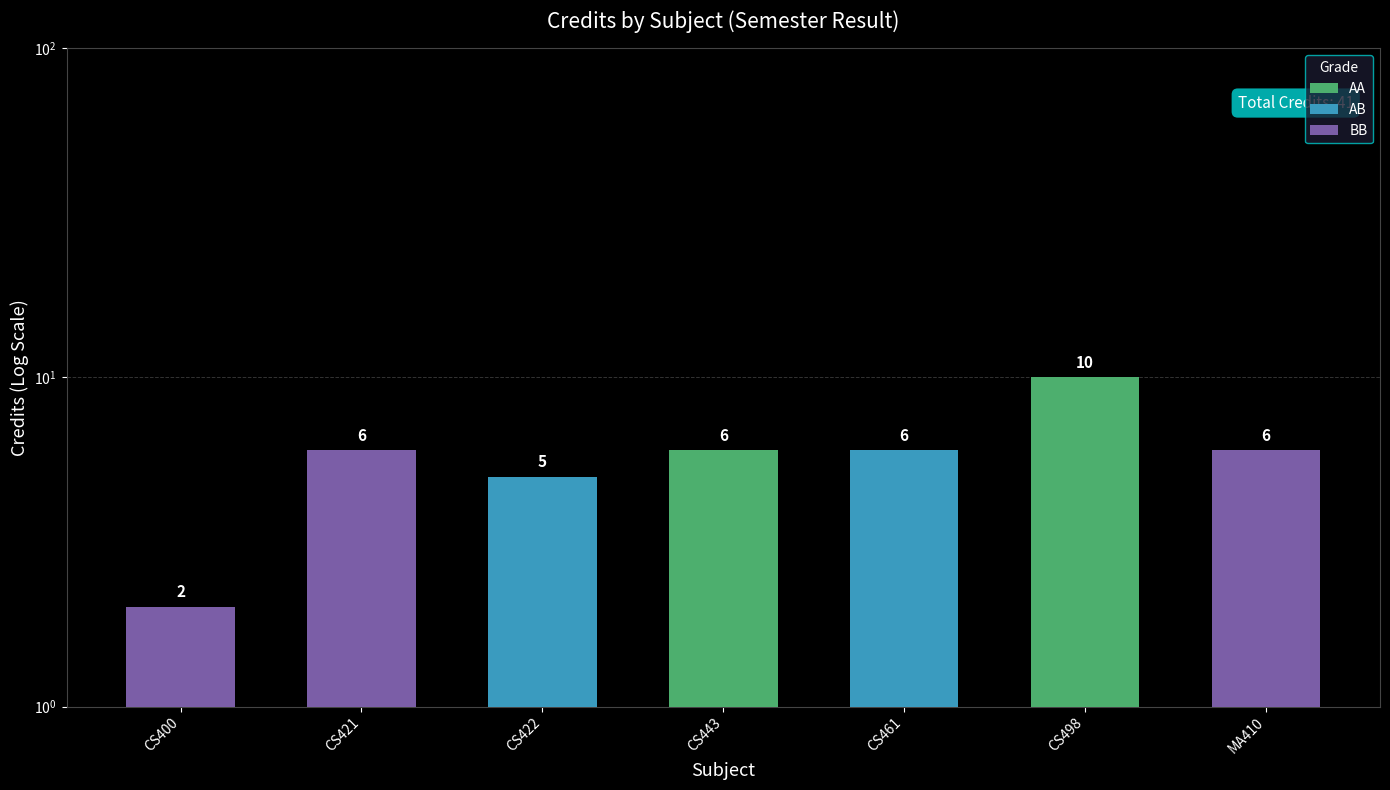

What is the change in value from CS422 to CS498?

+5